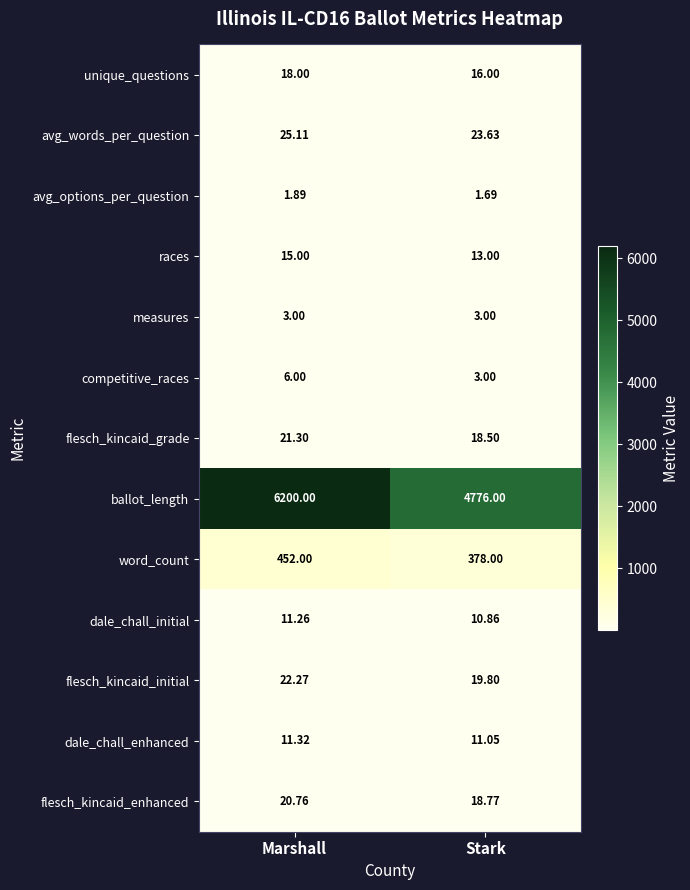

Which label corresponds to the smallest value in the chart?

Stark